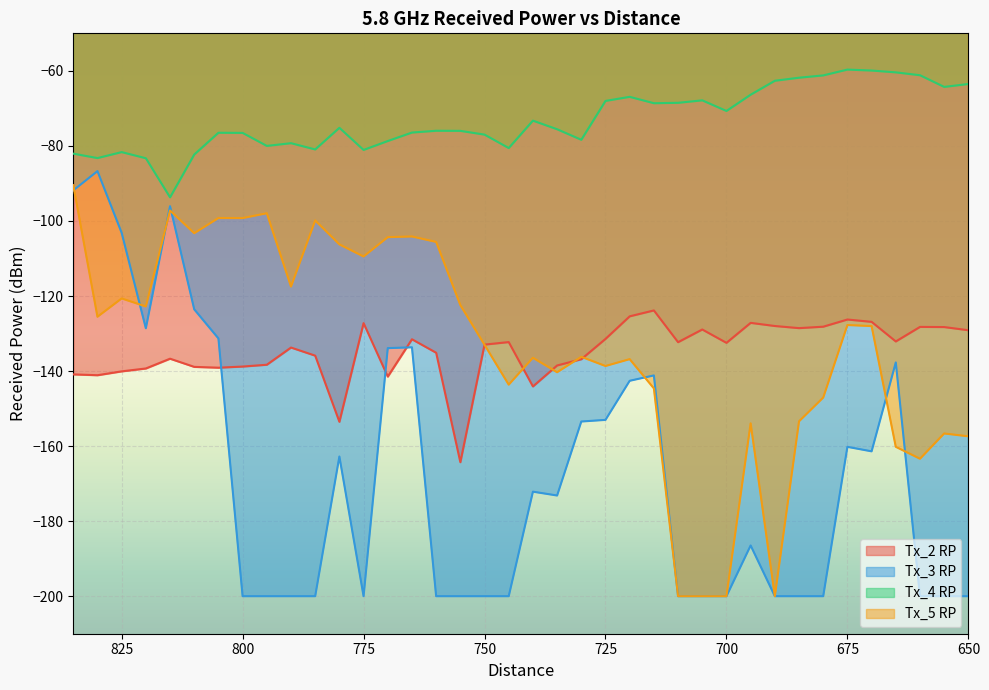

The value of Tx_3 RP at 650 is -114.3. True or false?

False